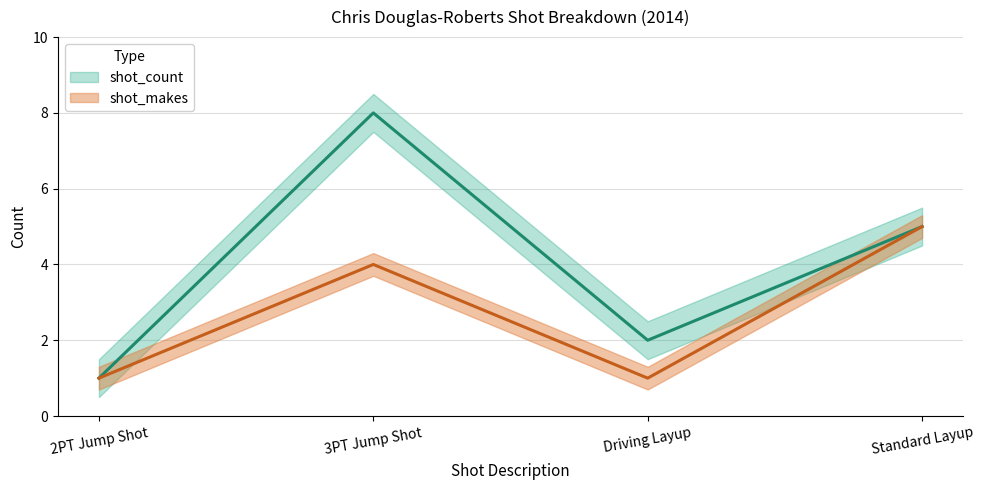

How many interior local peaks does the shot_count series have?

1